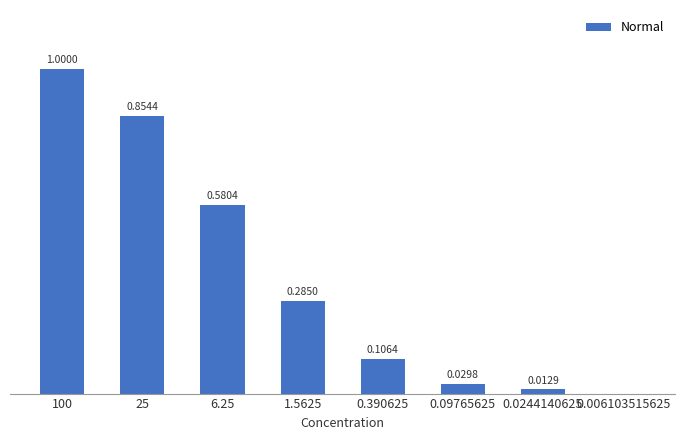

Which has a higher value, 25 or 0.006103515625?

25